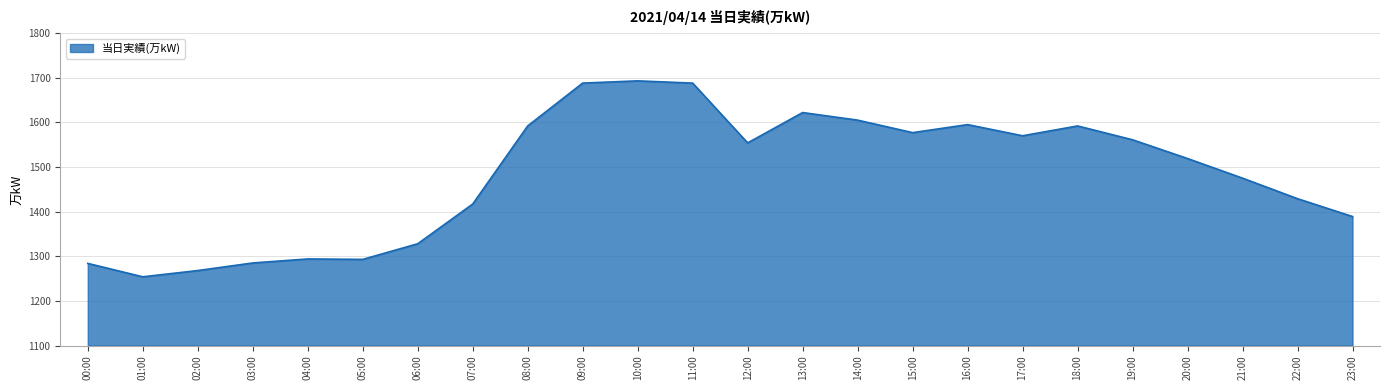

What is the difference between the values at 10:00 and 12:00?

139